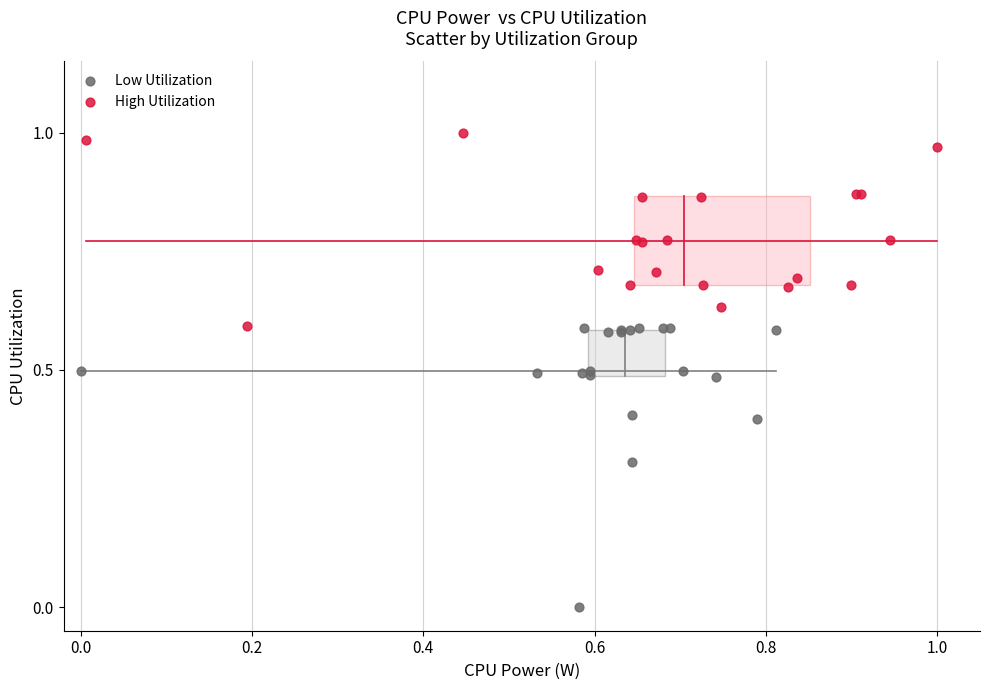

Which series reaches the maximum Y coordinate?

High Utilization